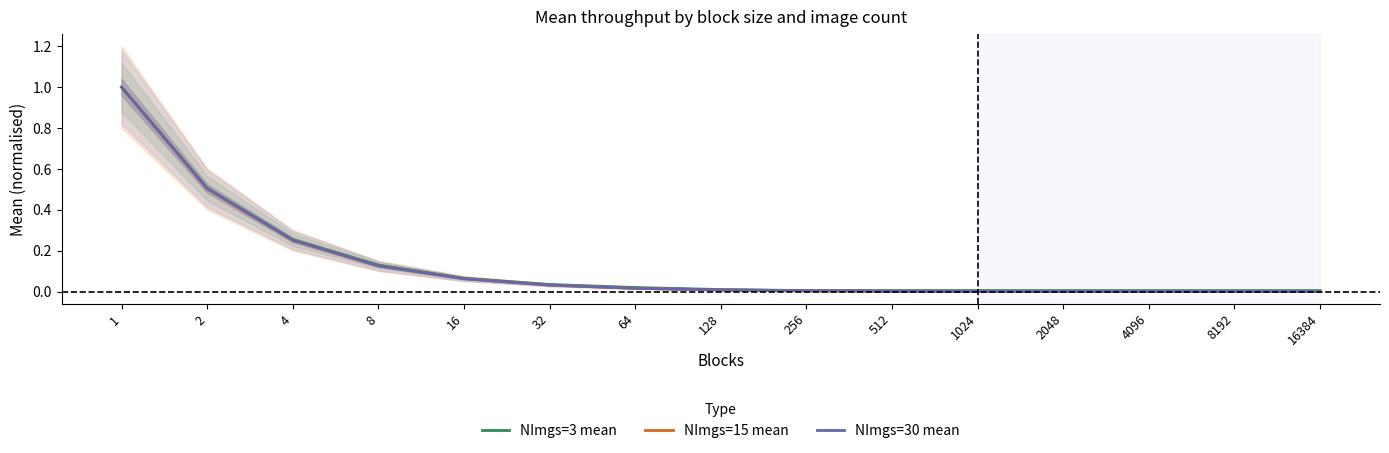

At which label is NImgs=3 mean closest to 0?

16384